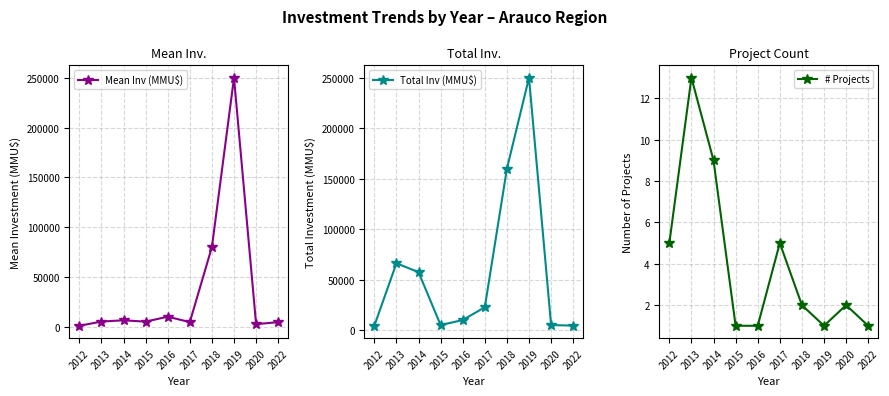

At which category does Mean Inv (MMU$) reach its first local peak?

2014